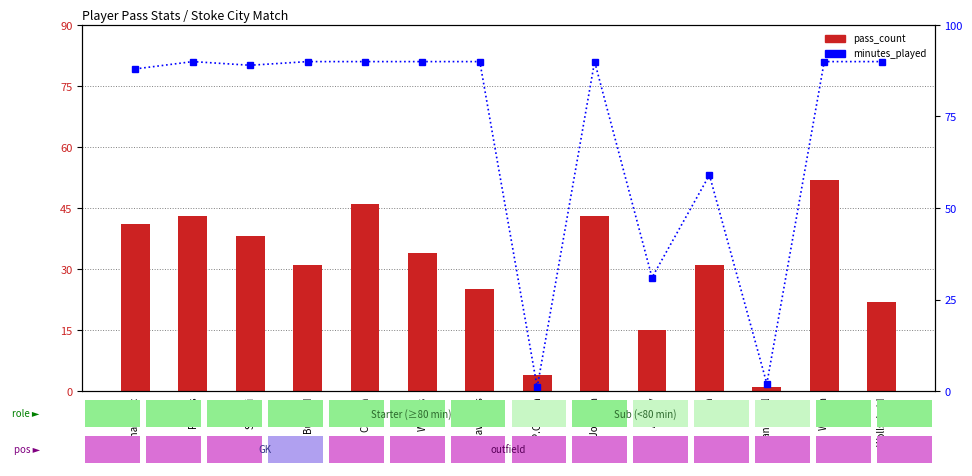

At Whelan, list the series in order from largest to smallest.

minutes_played, pass_count